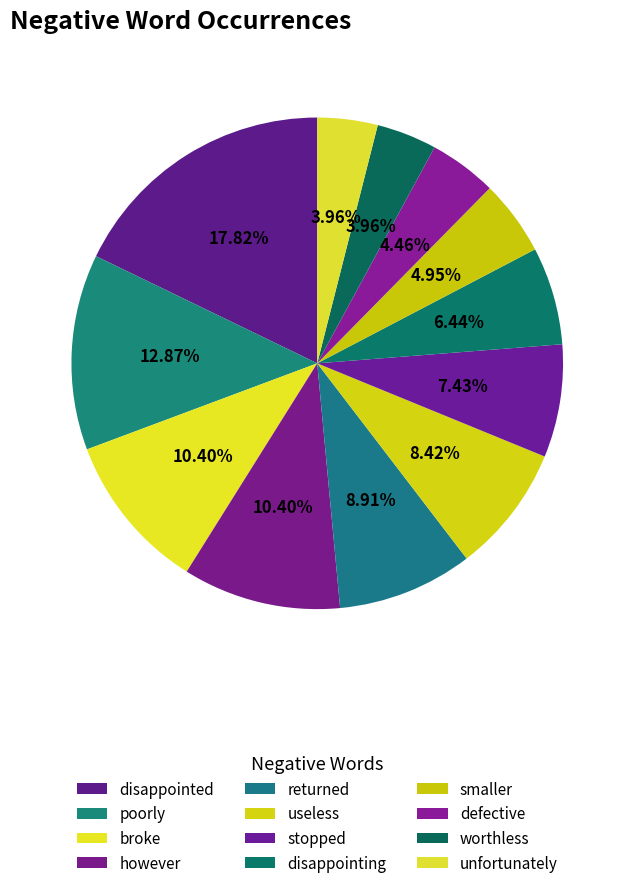

Which has a higher value, returned or however?

however